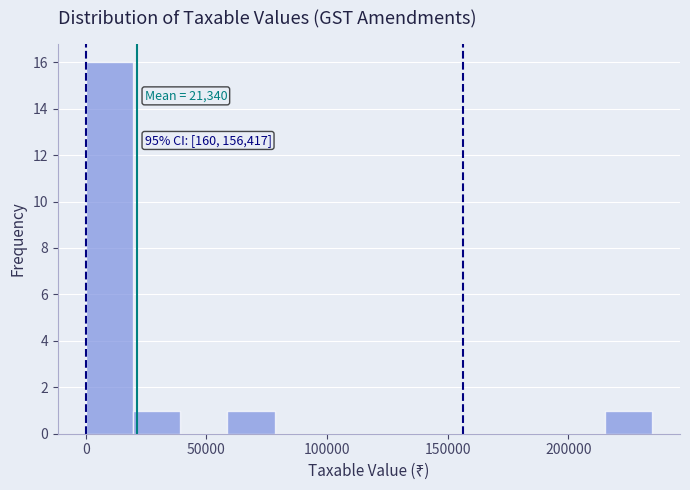

Around what value on the x-axis is the tallest bar? Give the approximate position of its centre, as read against the axis.

10000